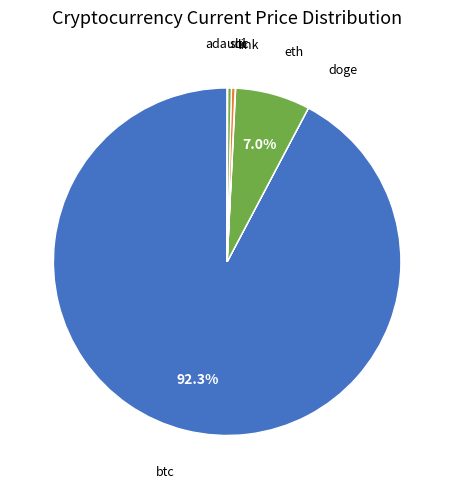

Which category accounts for the majority?

btc